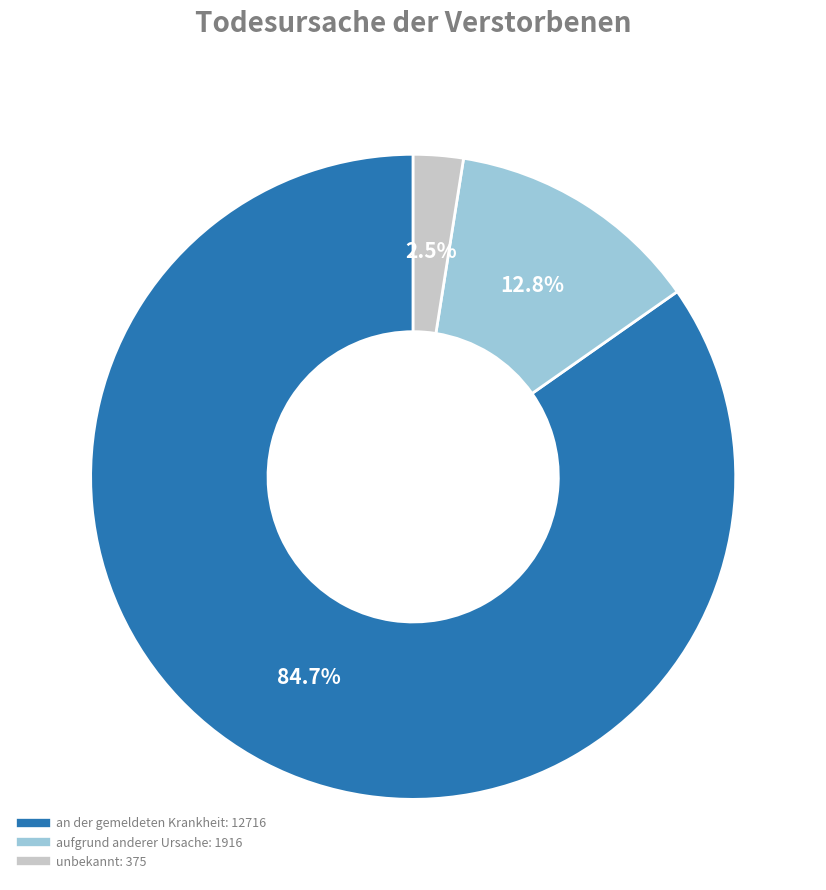

Rank the categories by value from lowest to highest.

unbekannt, aufgrund anderer Ursache, an der gemeldeten Krankheit